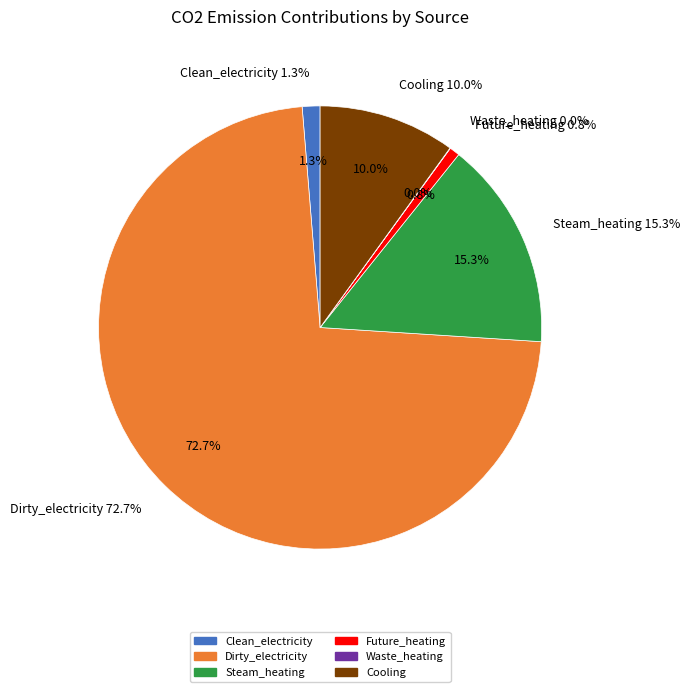

Is it true that Cooling is 10% of the pie?

True